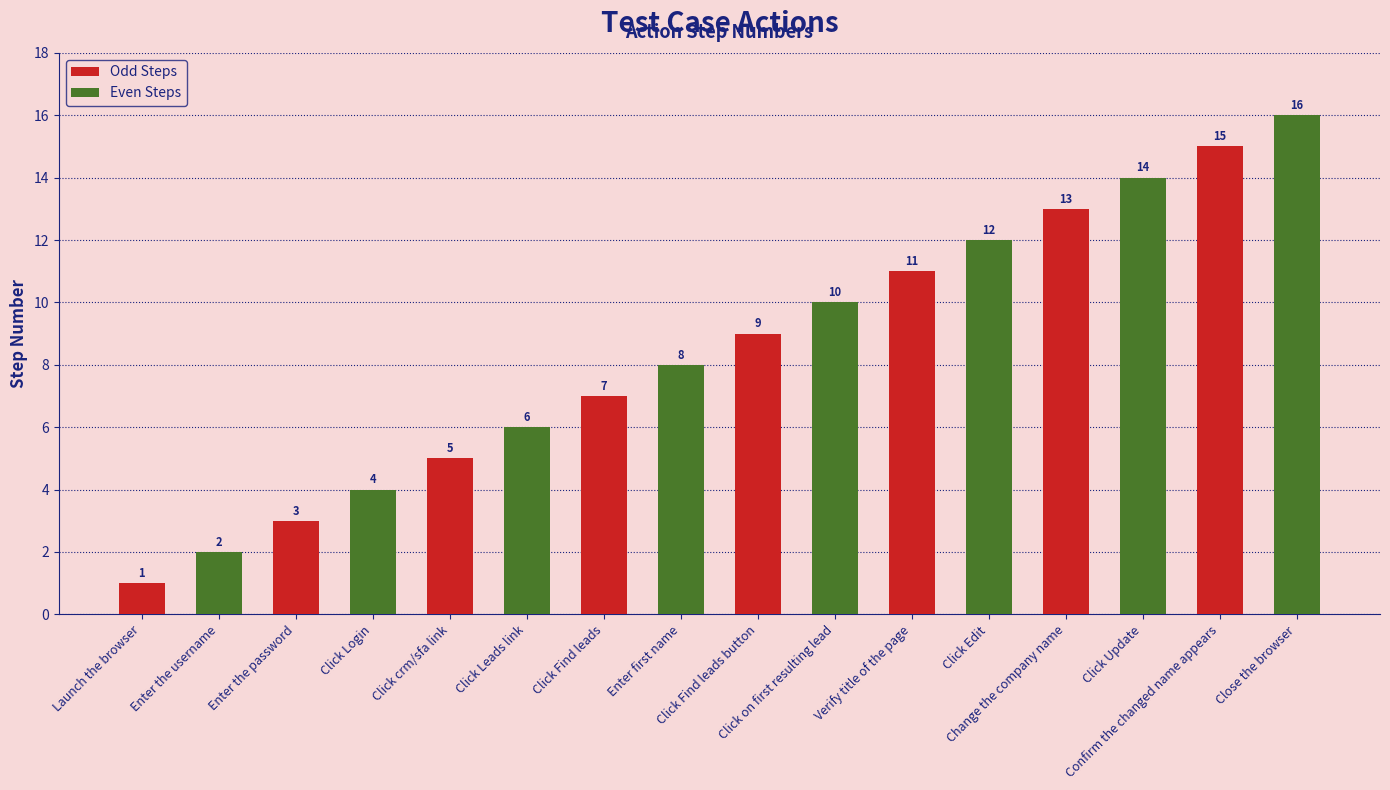

Count the number of categories in the chart.

16